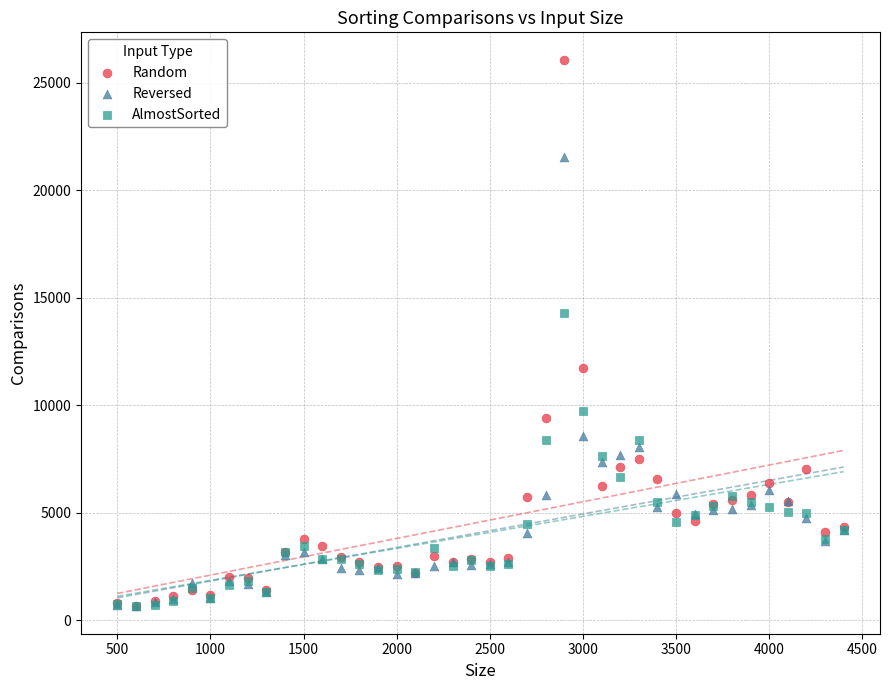

In the Random series, what Y value is closest to 13363?

11713